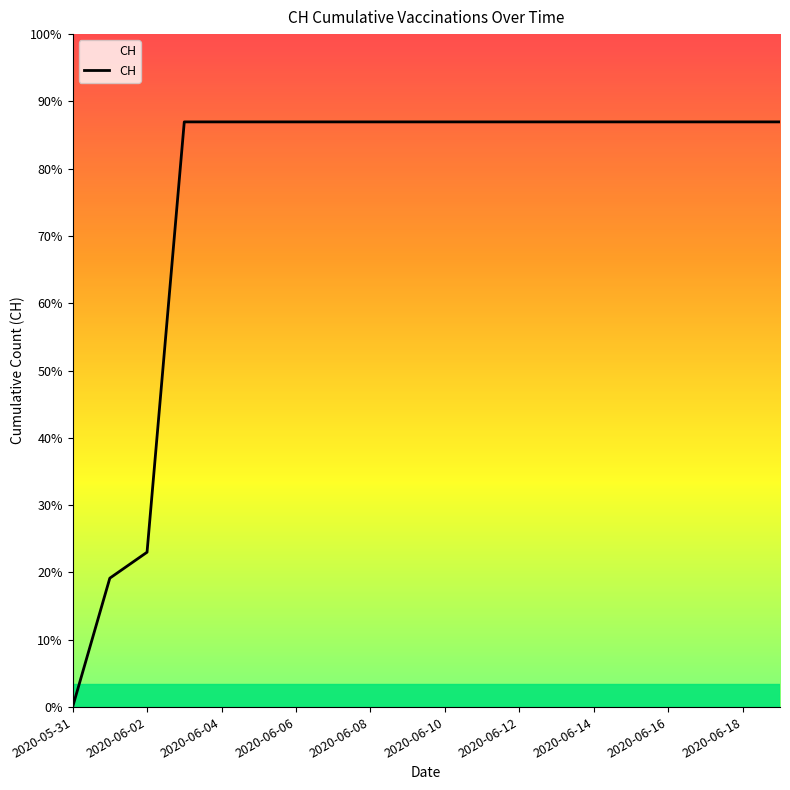

True or false: the data has more than 0 interior local peaks.

False